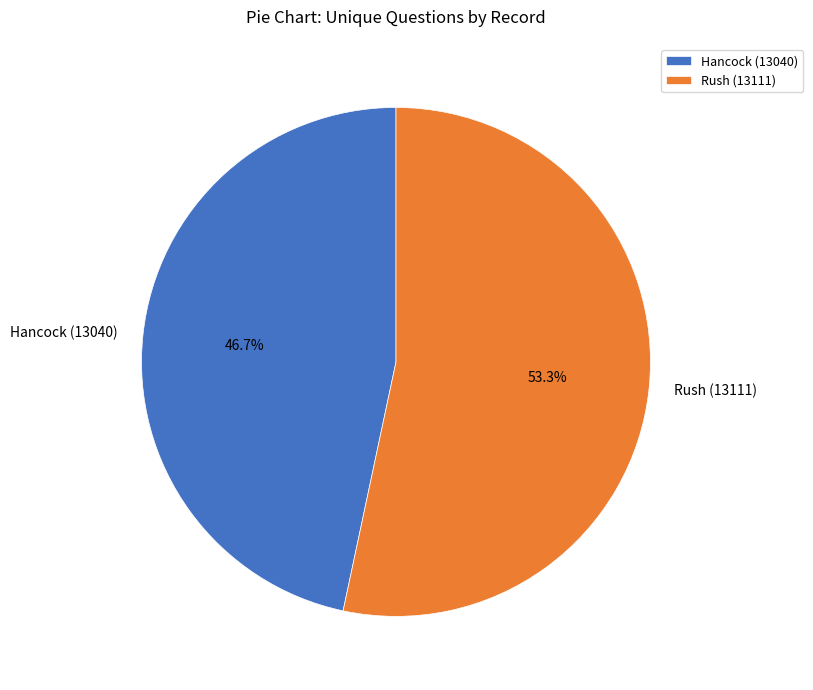

Which has a higher value, Rush (13111) or Hancock (13040)?

Rush (13111)